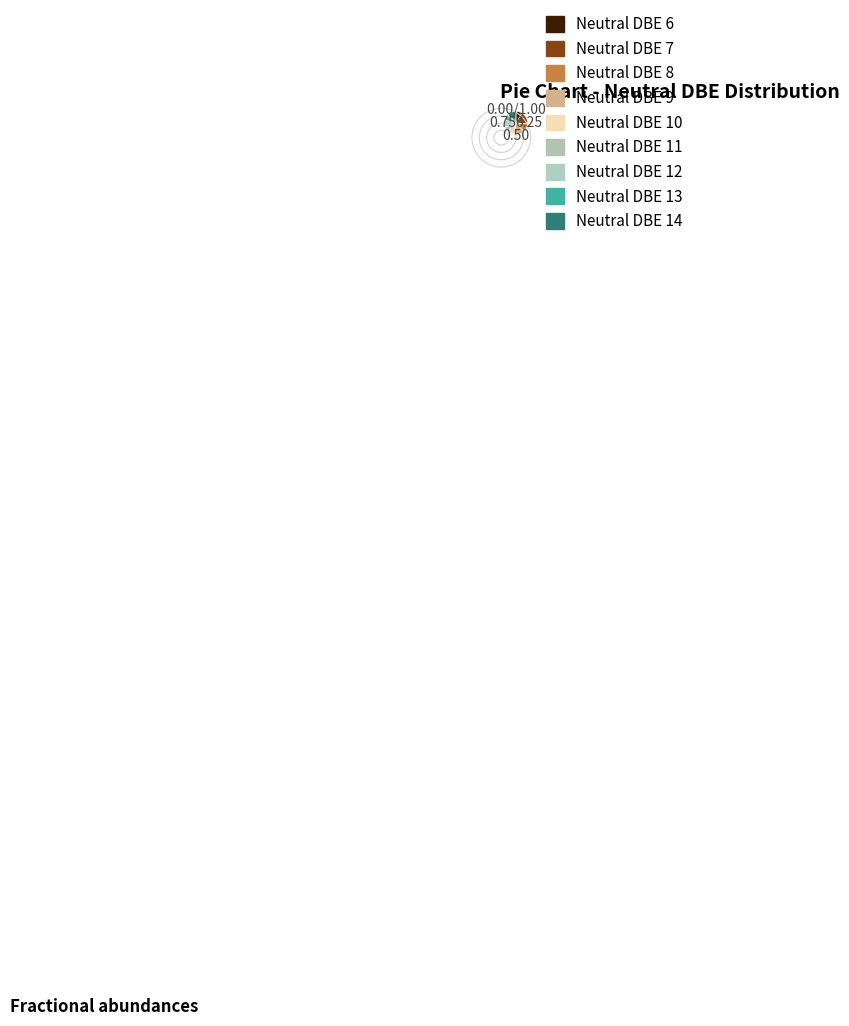

True or false: 10 accounts for 17% of the total.

False